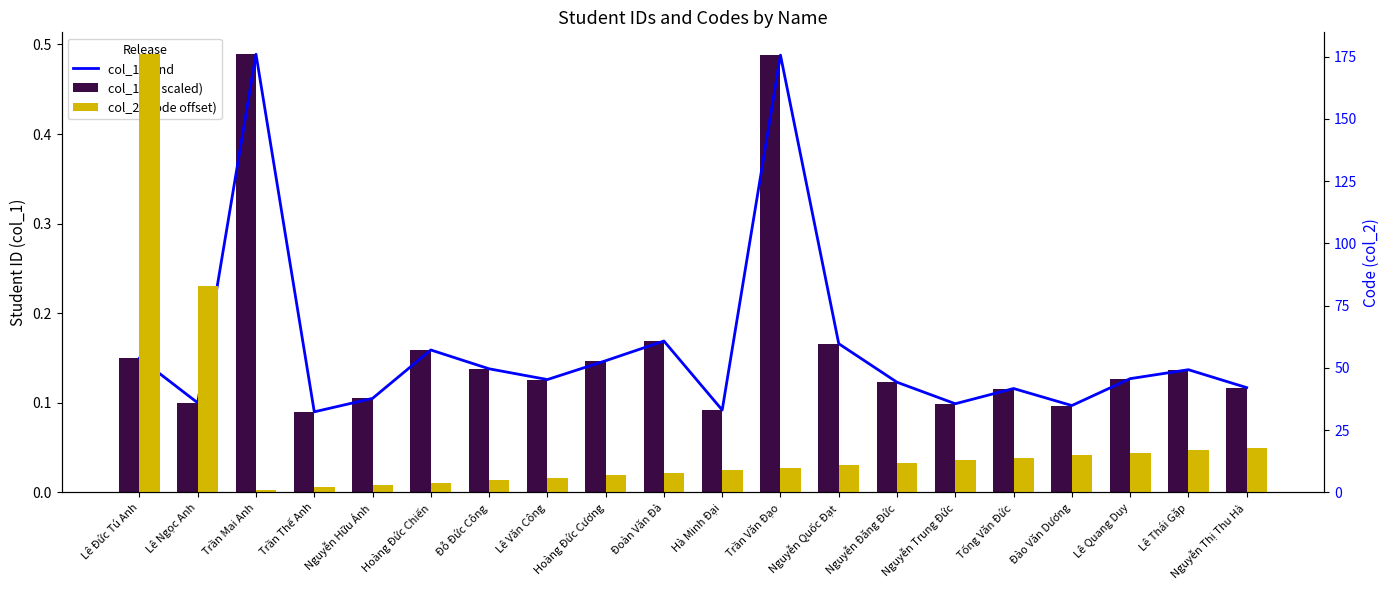

Read the col_1 trend value at Hà Minh Đại.

0.1